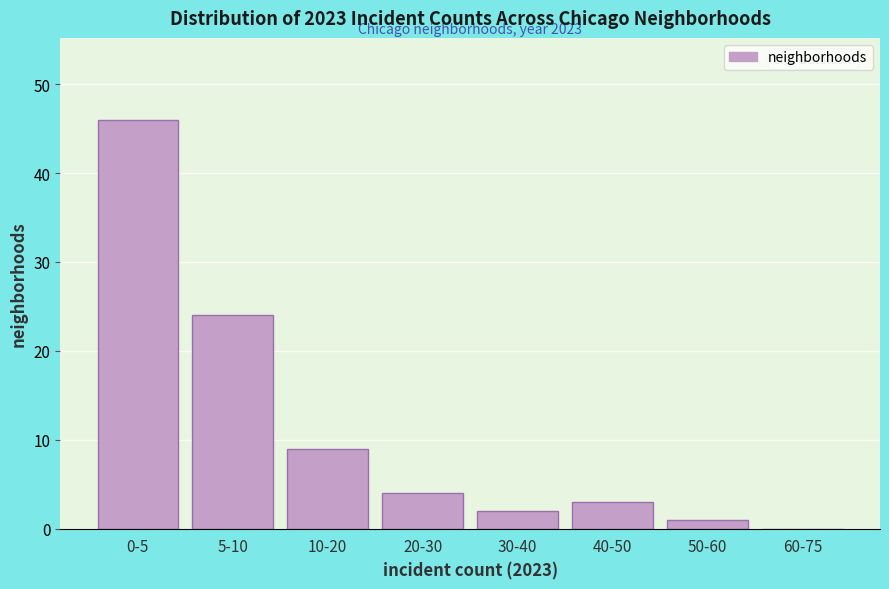

Reading right to left, what are all the values shown in this chart?

60-75=0	50-60=1	40-50=3	30-40=2	20-30=4	10-20=9	5-10=24	0-5=46